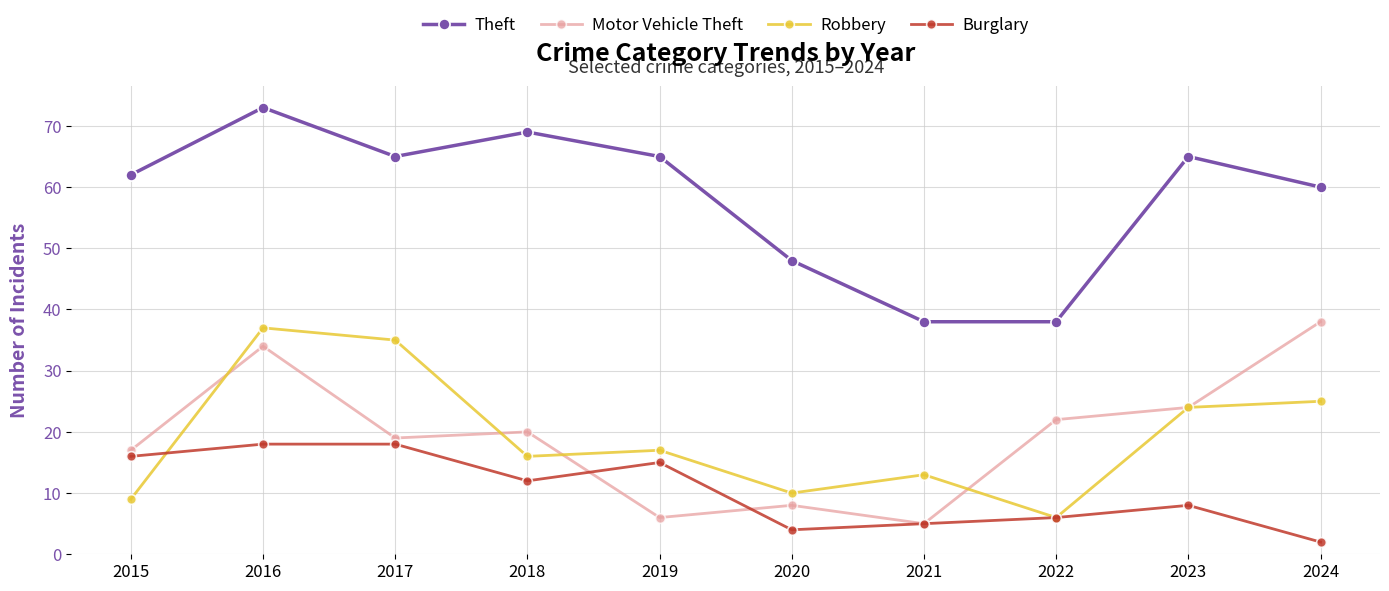

List the series in order of their peak value, lowest first.

Burglary, Robbery, Motor Vehicle Theft, Theft